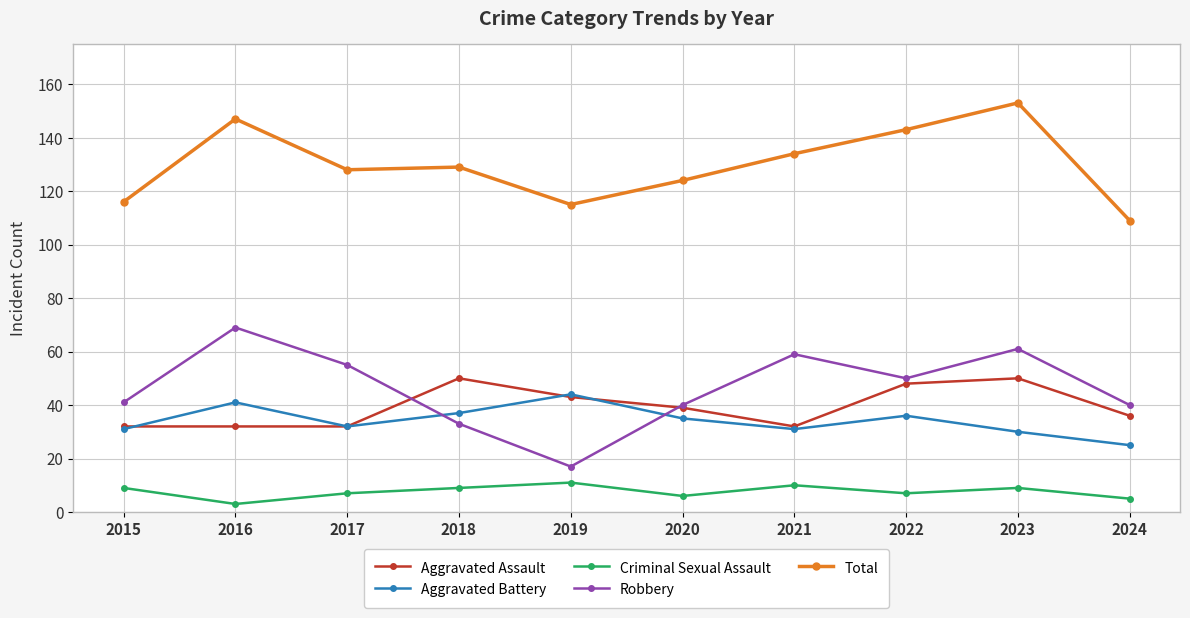

At 2023, list the series in order from largest to smallest.

Total, Robbery, Aggravated Assault, Aggravated Battery, Criminal Sexual Assault